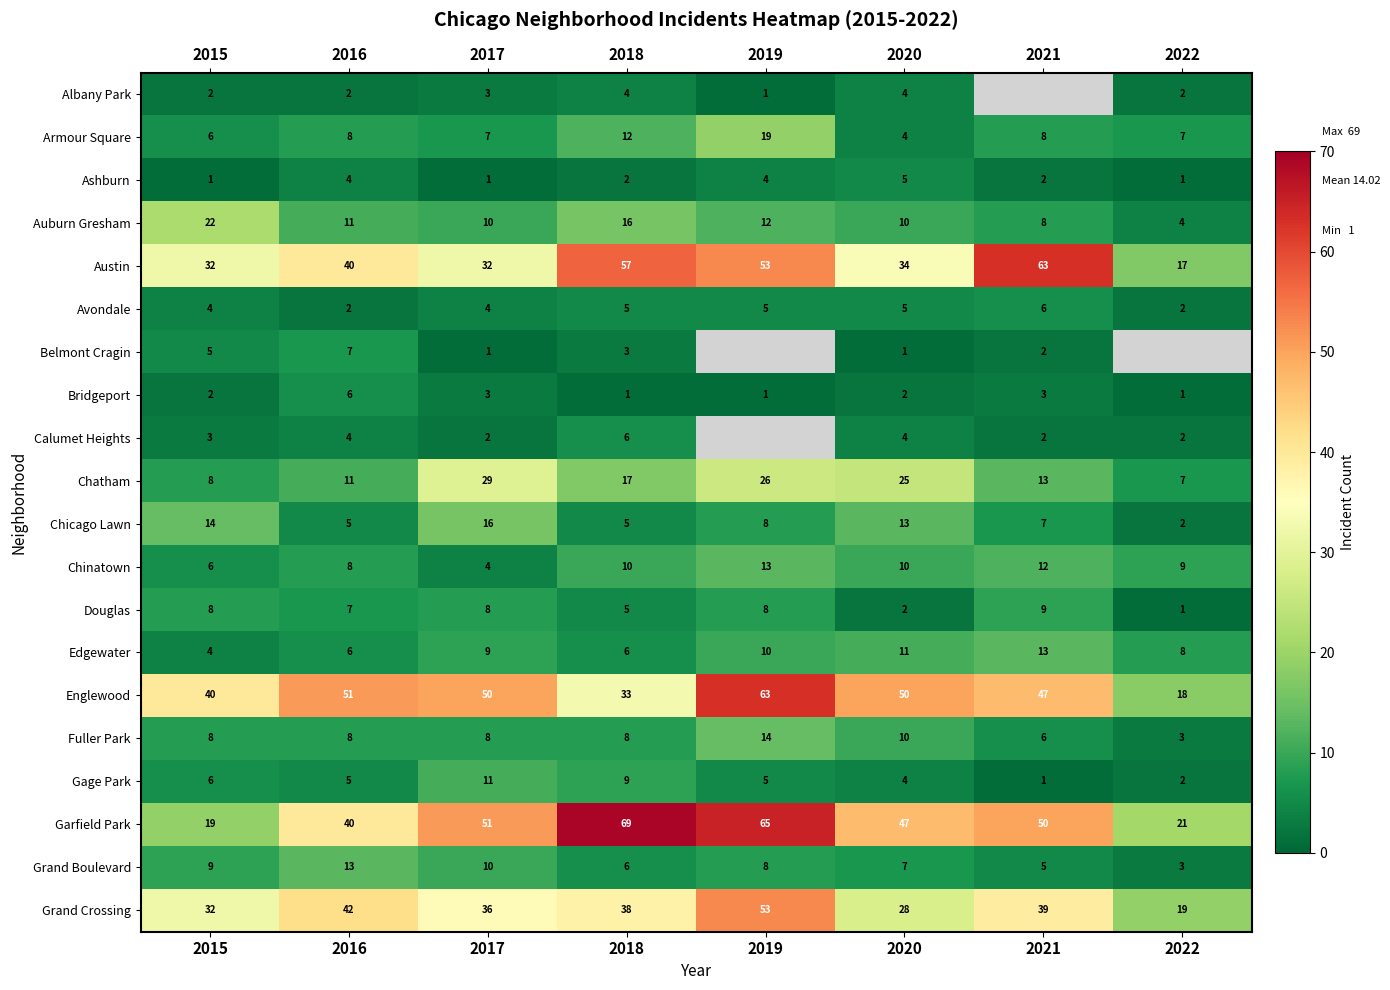

The value of Avondale at 2016 is 0. True or false?

False